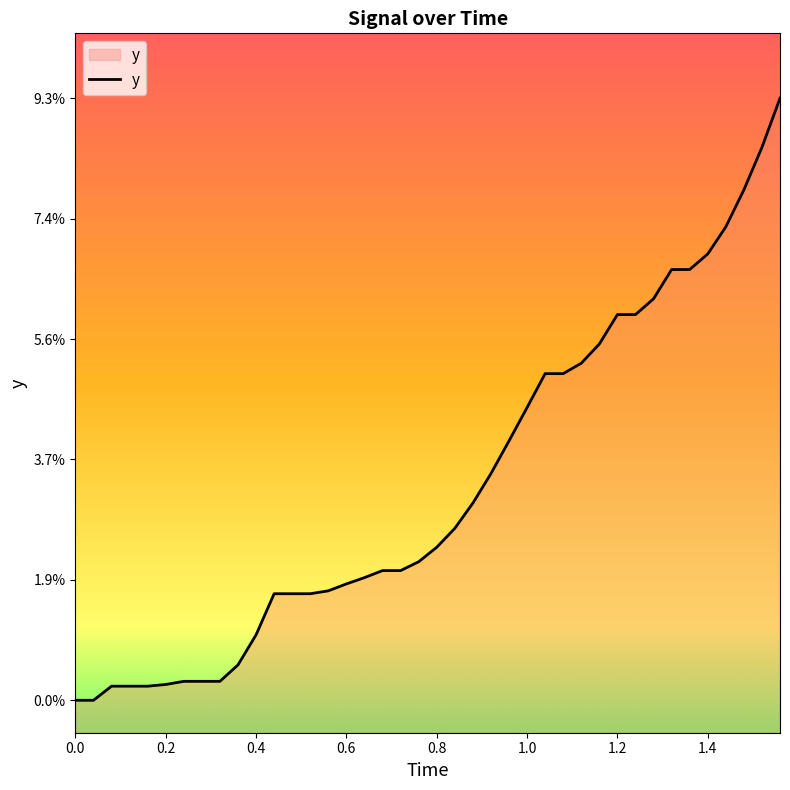

Does the chart display data point markers on the line(s)?

No